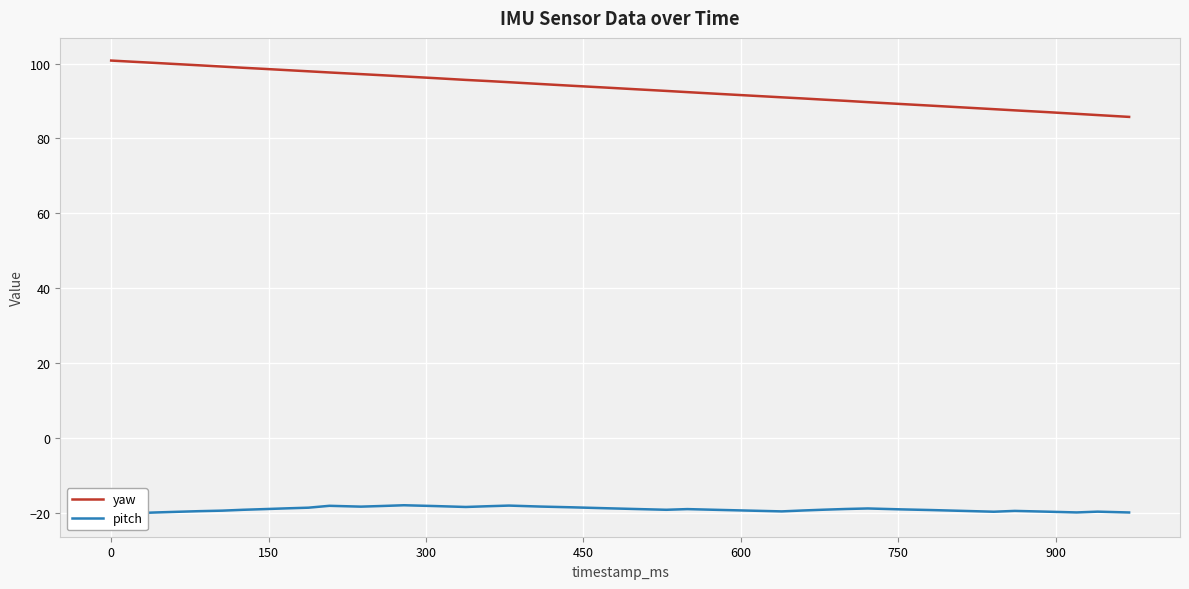

What is the highest value of the yaw series?

100.8